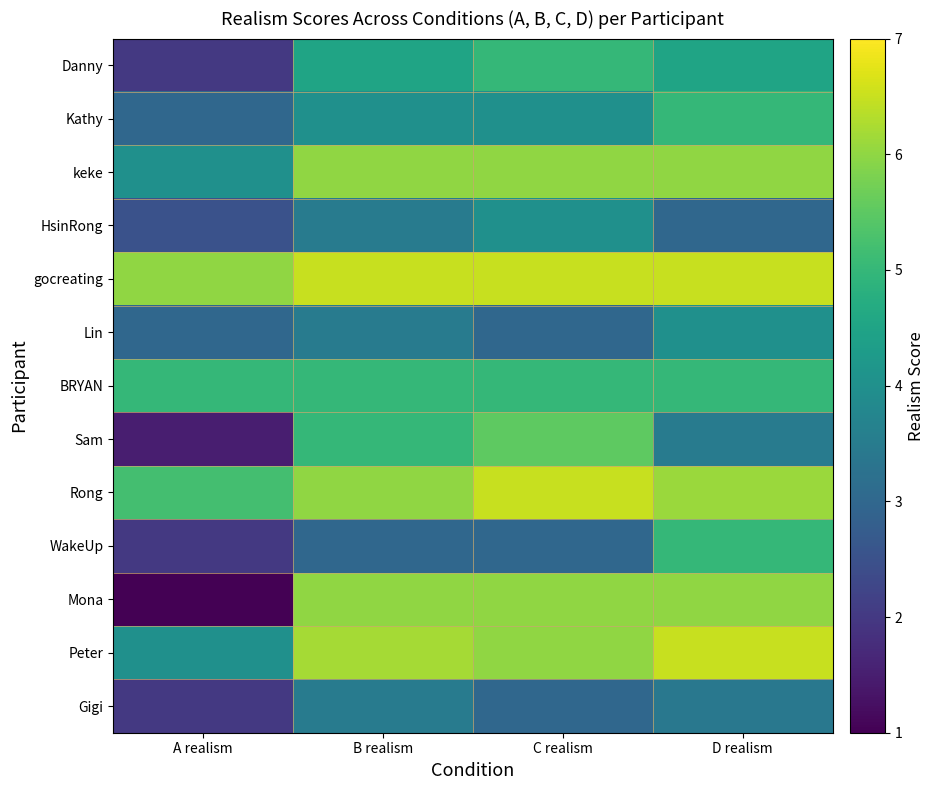

What is the total value across all series at C realism?

63.5